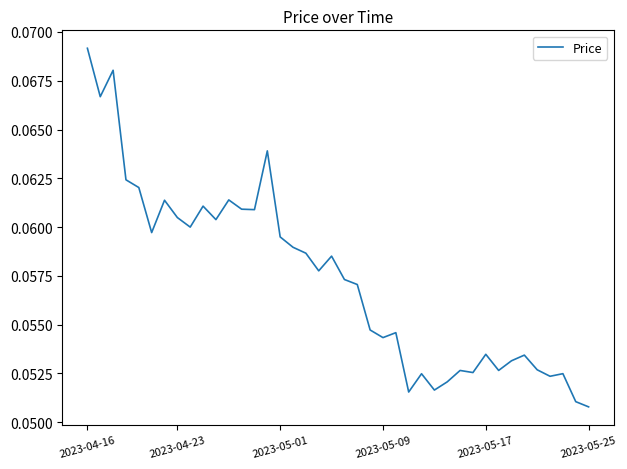

How many points are higher than both their immediate neighbors (excluding endpoints)?

12